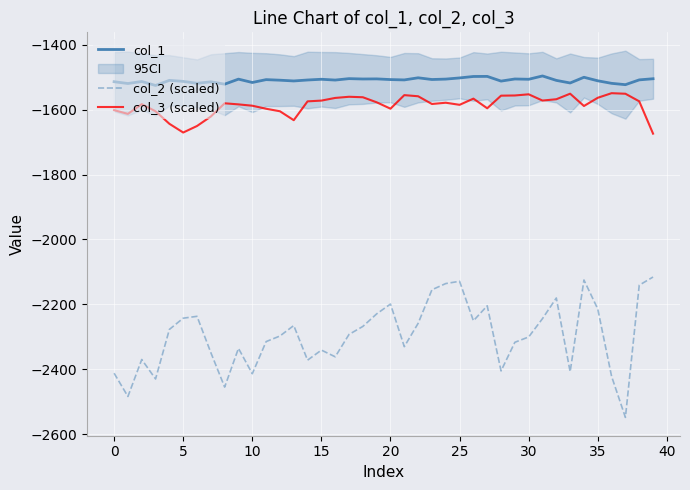

Is it true that col_2 (scaled) equals -2412.5 at 0?

True